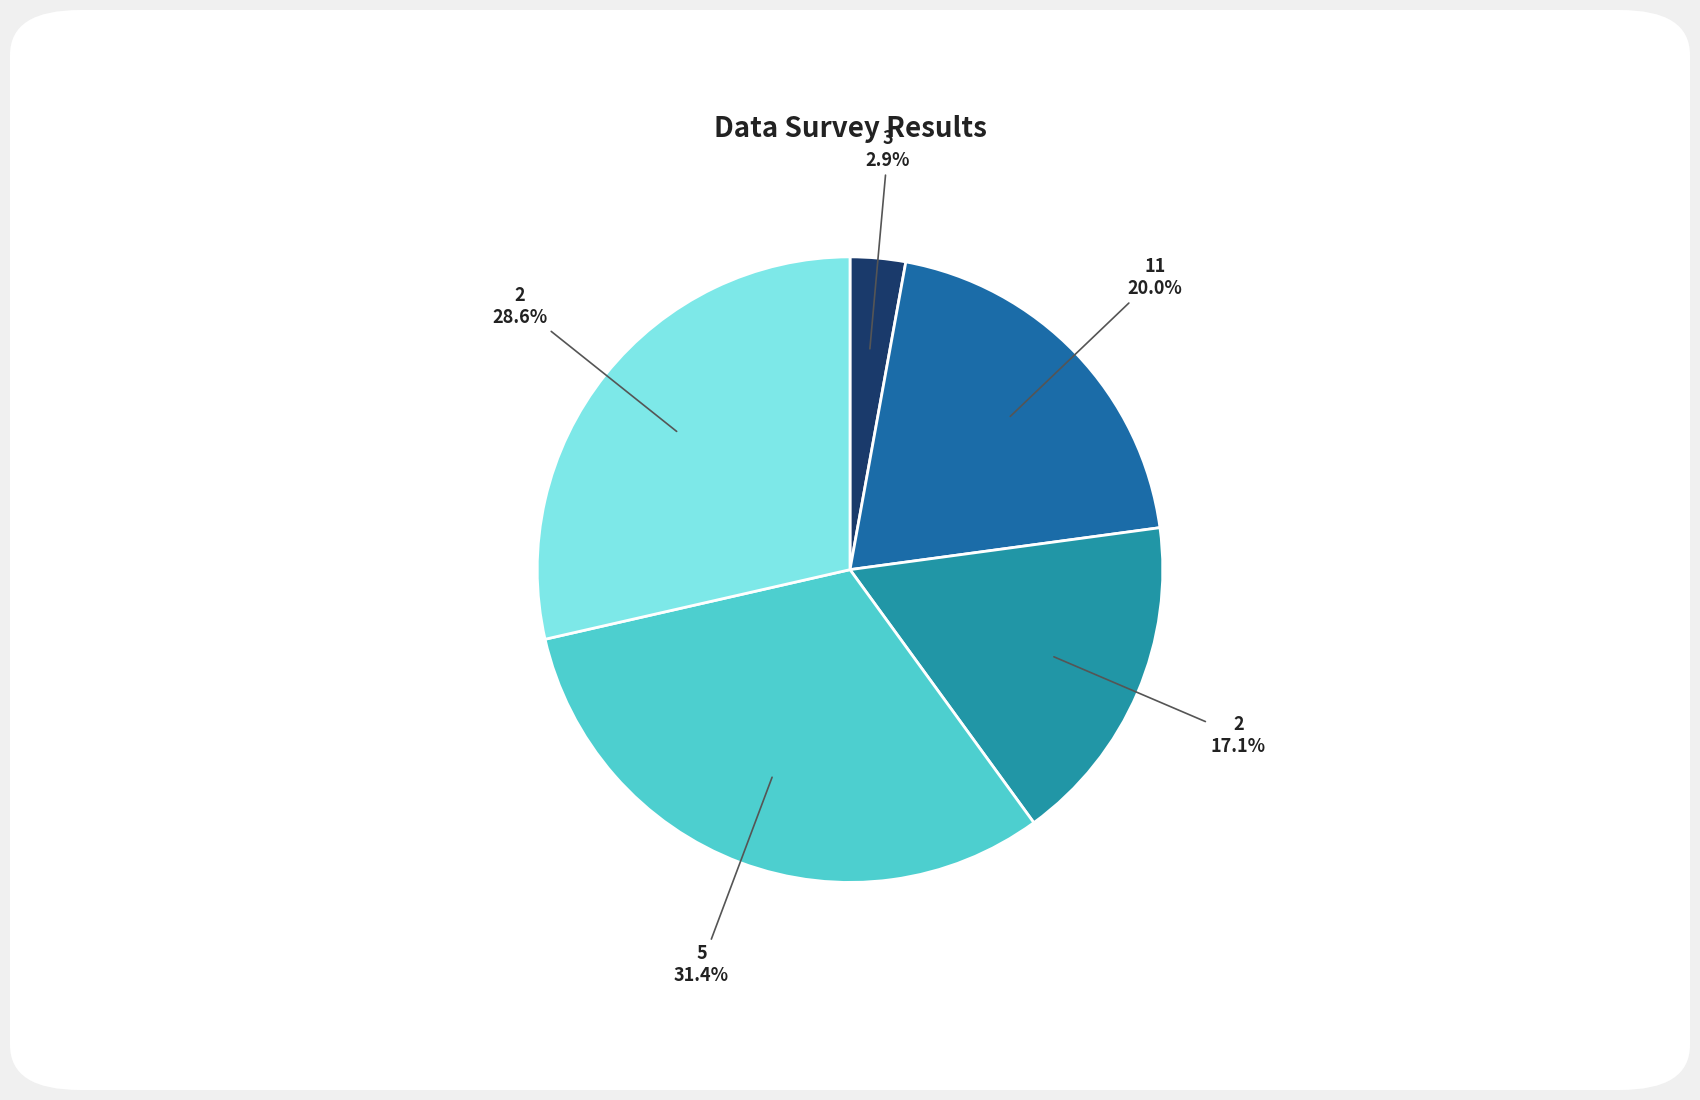

Is there a majority slice in this chart?

No